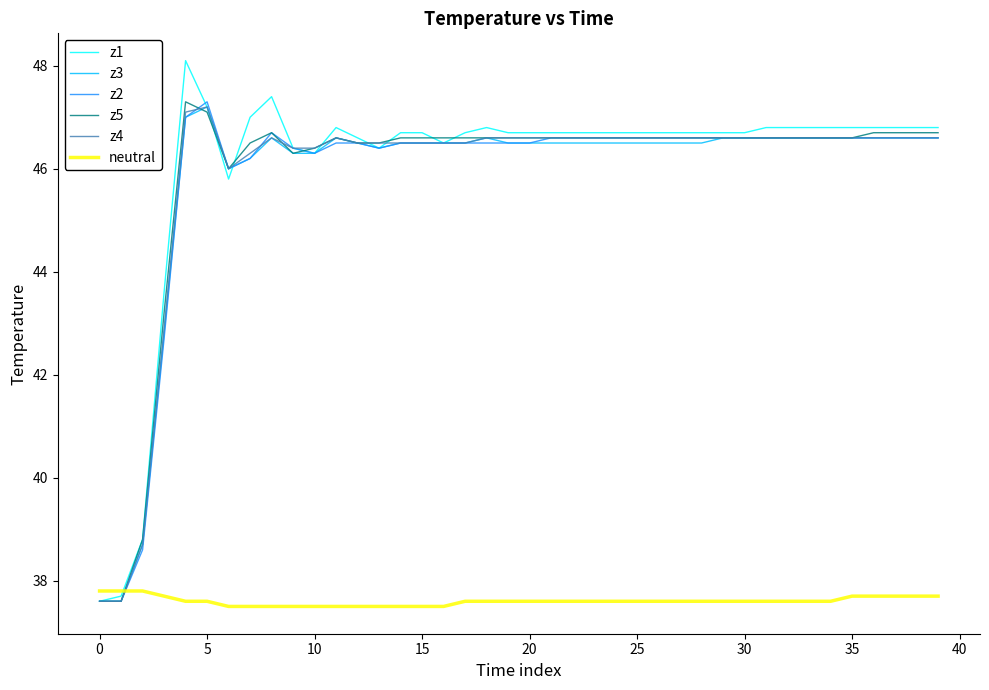

Which series has the widest spread of values?

z1